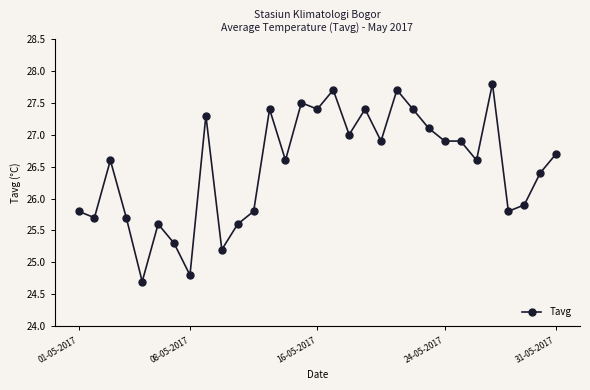

True or false: there are more than 2 points higher than both neighbors.

True